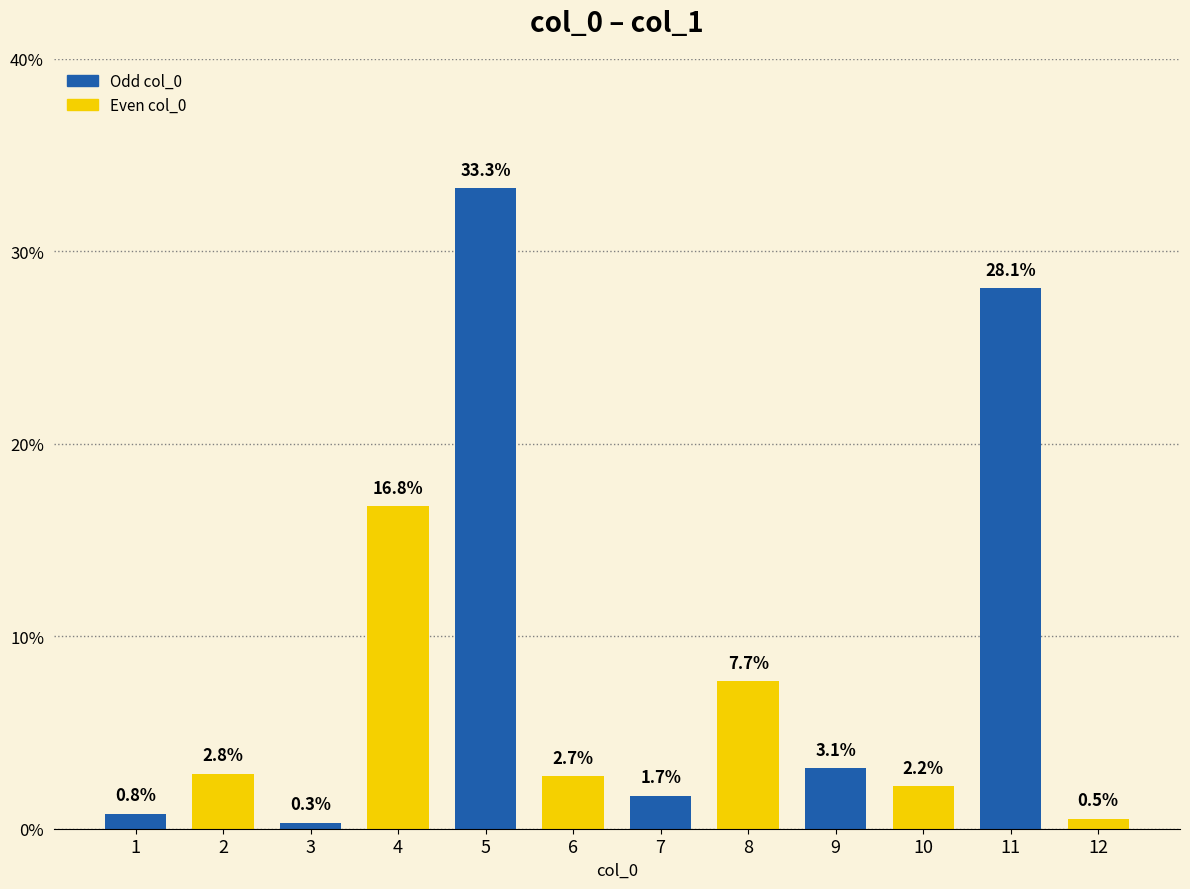

What is the value of the 4th bar from the left?

16.8